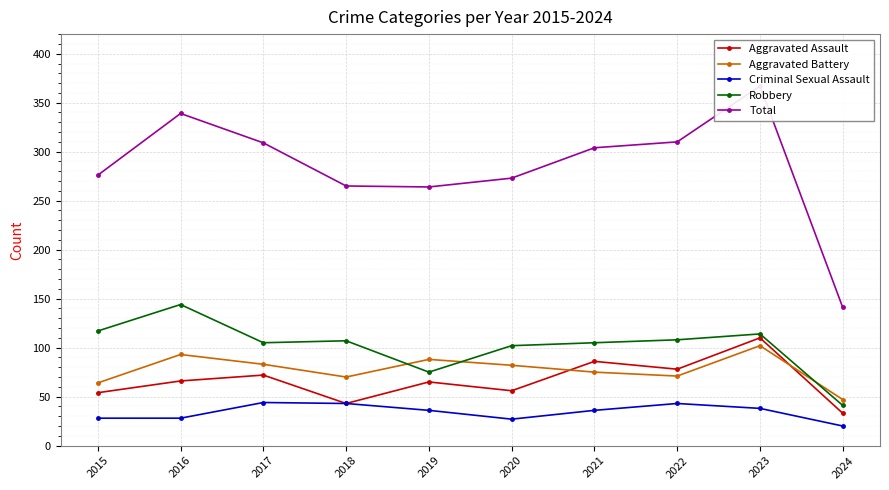

What are all the series names shown in the legend?

Aggravated Assault, Aggravated Battery, Criminal Sexual Assault, Robbery, Total